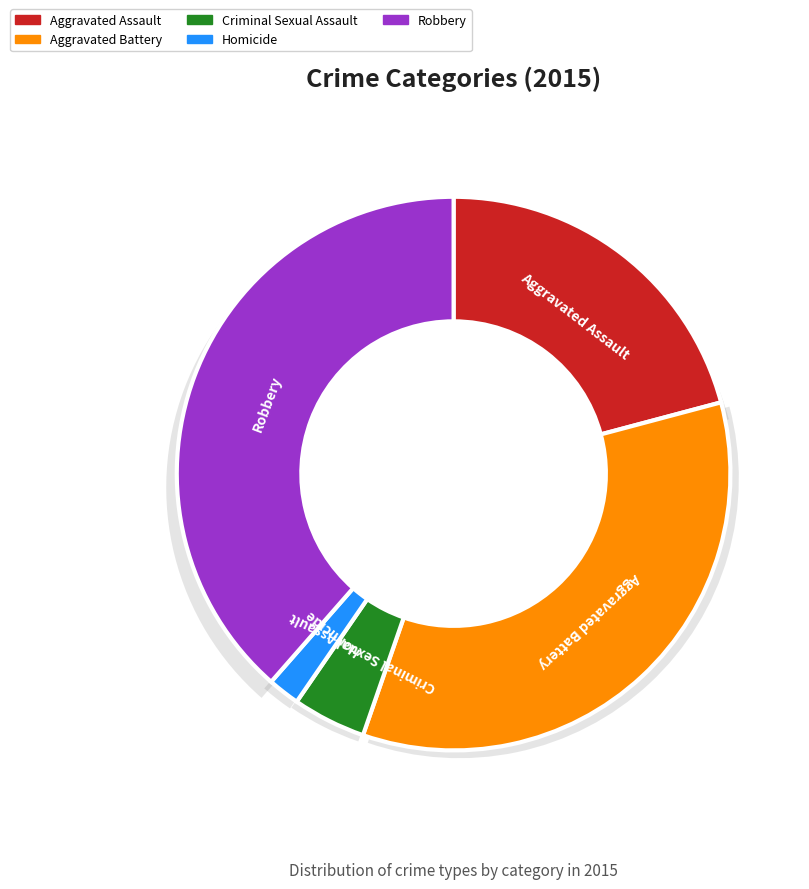

To the nearest percent, what portion does Aggravated Battery represent?

34%